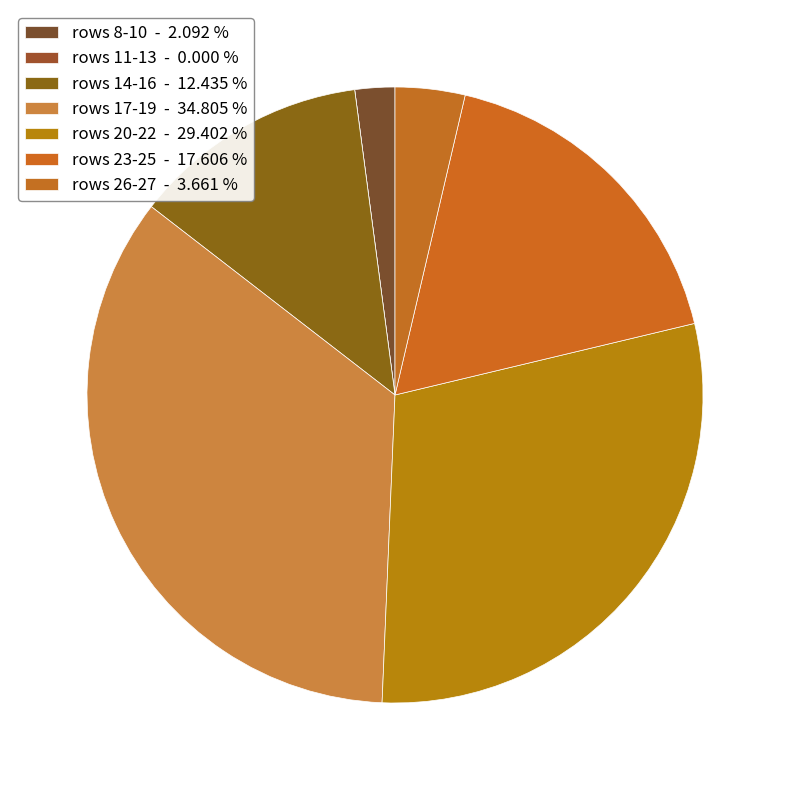

Which slice is the largest?

rows 17-19 - 34.805 %